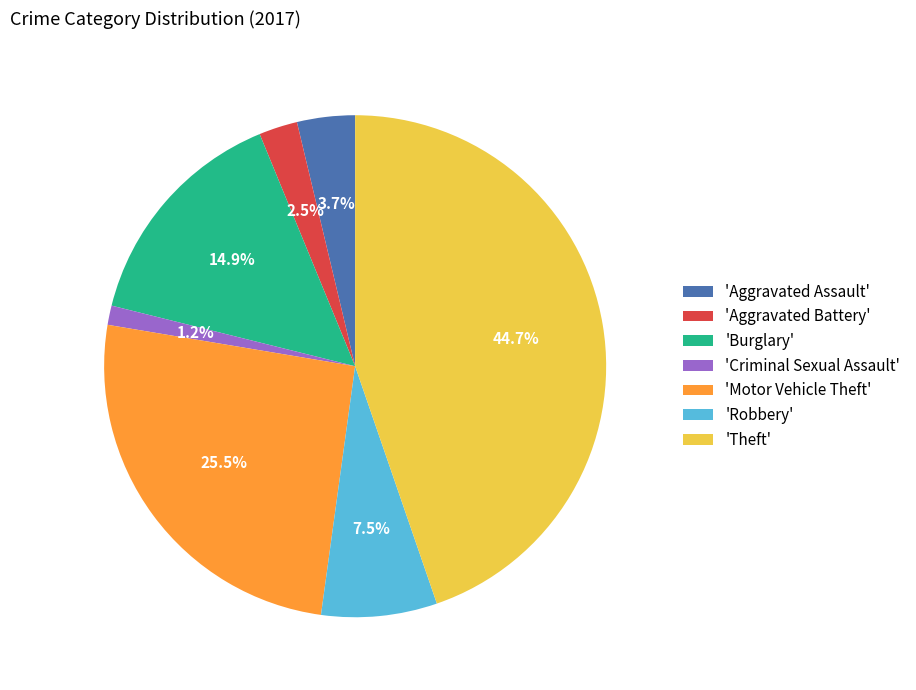

How many slices are in this pie chart?

7